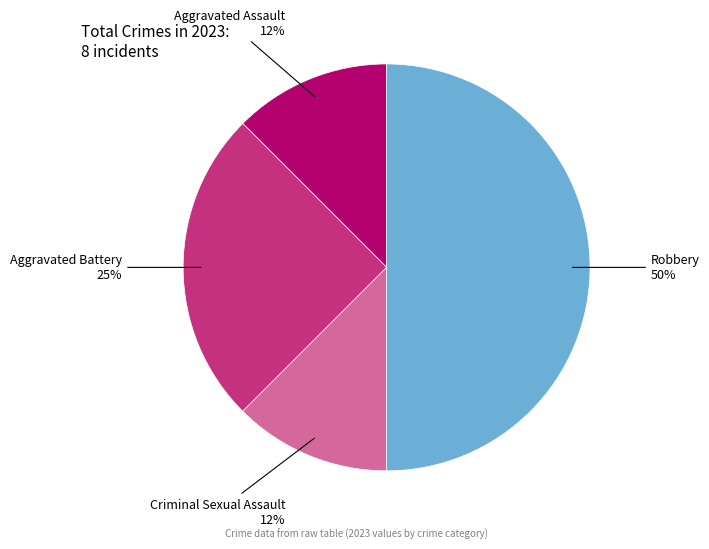

Does Aggravated Assault represent more than half of the total?

No